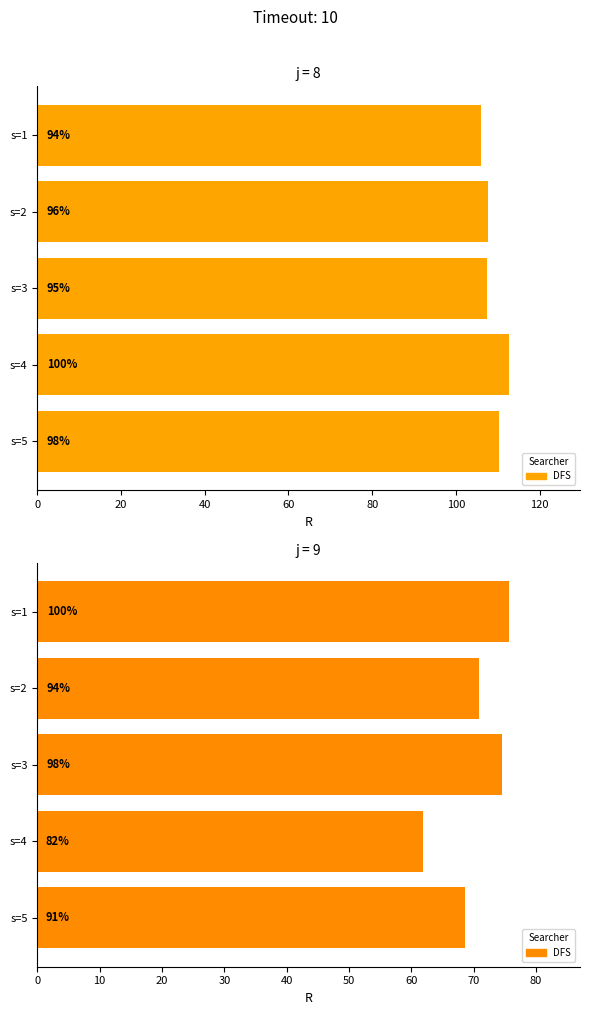

Which series changed the most between s=1 and s=4?

j=9